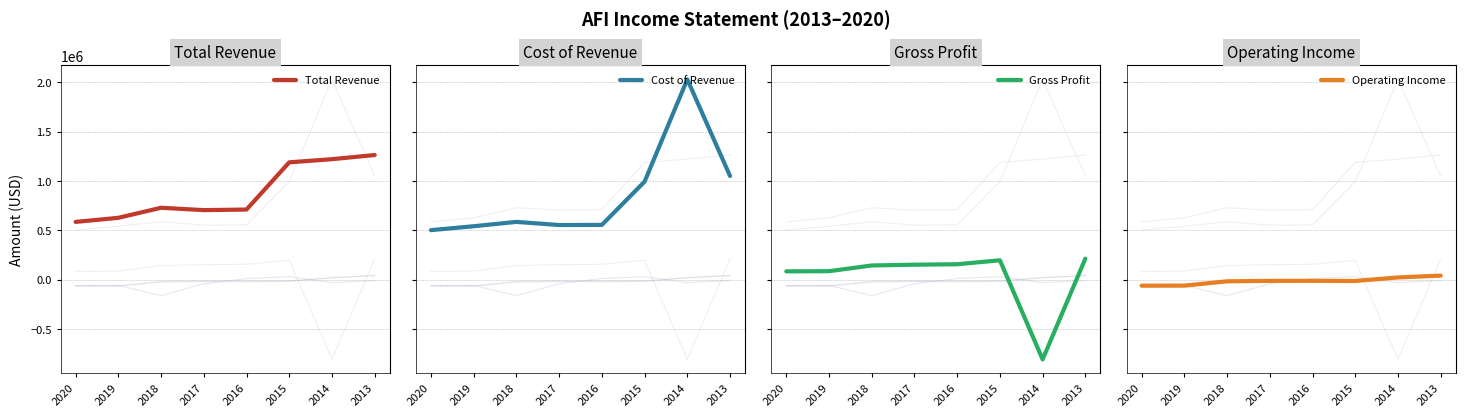

How many lines are shown in the chart?

4